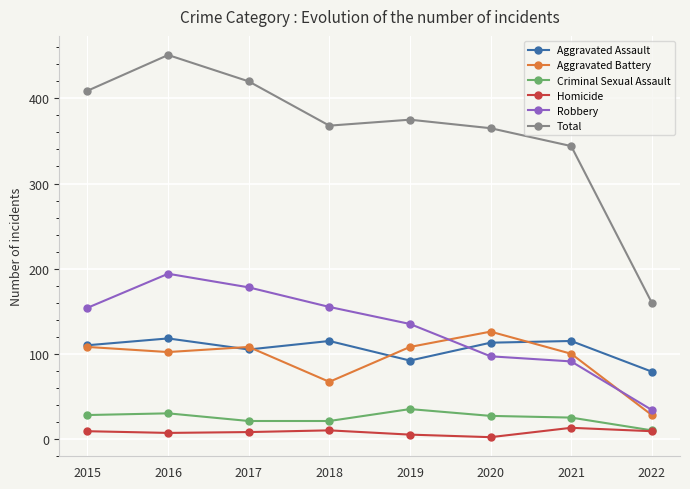

Which series has the largest range (max minus min)?

Total